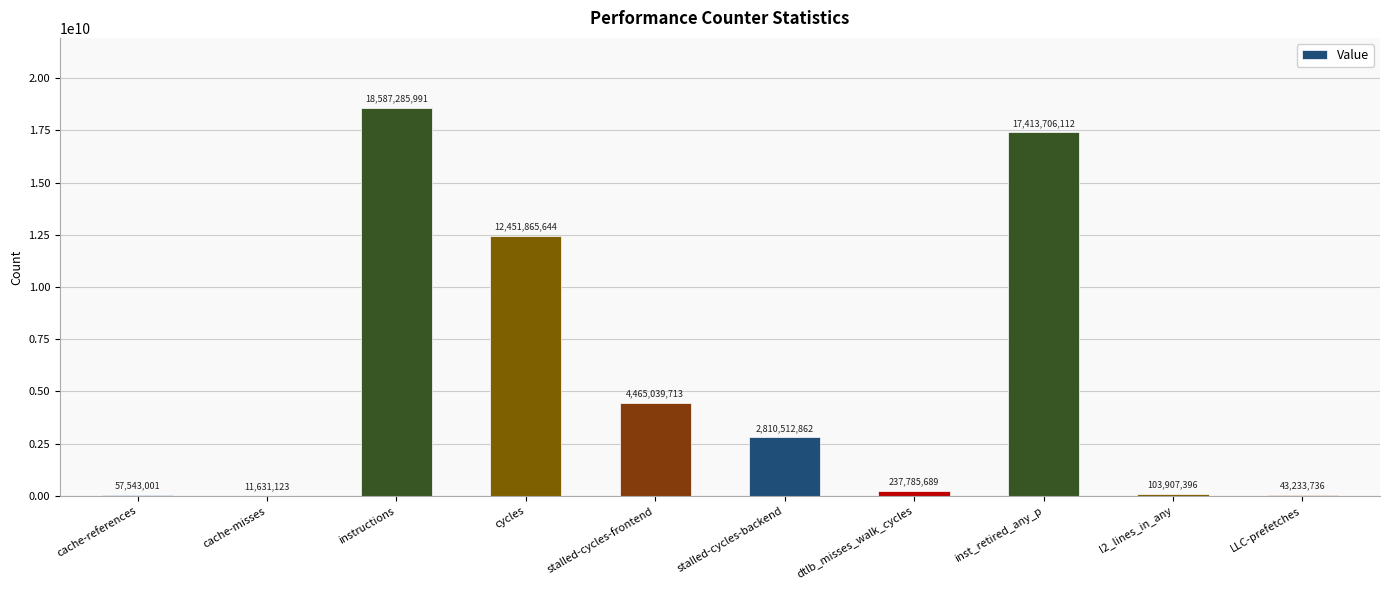

Approximately how many times larger is the value at stalled-cycles-backend compared to cache-misses?

241.6